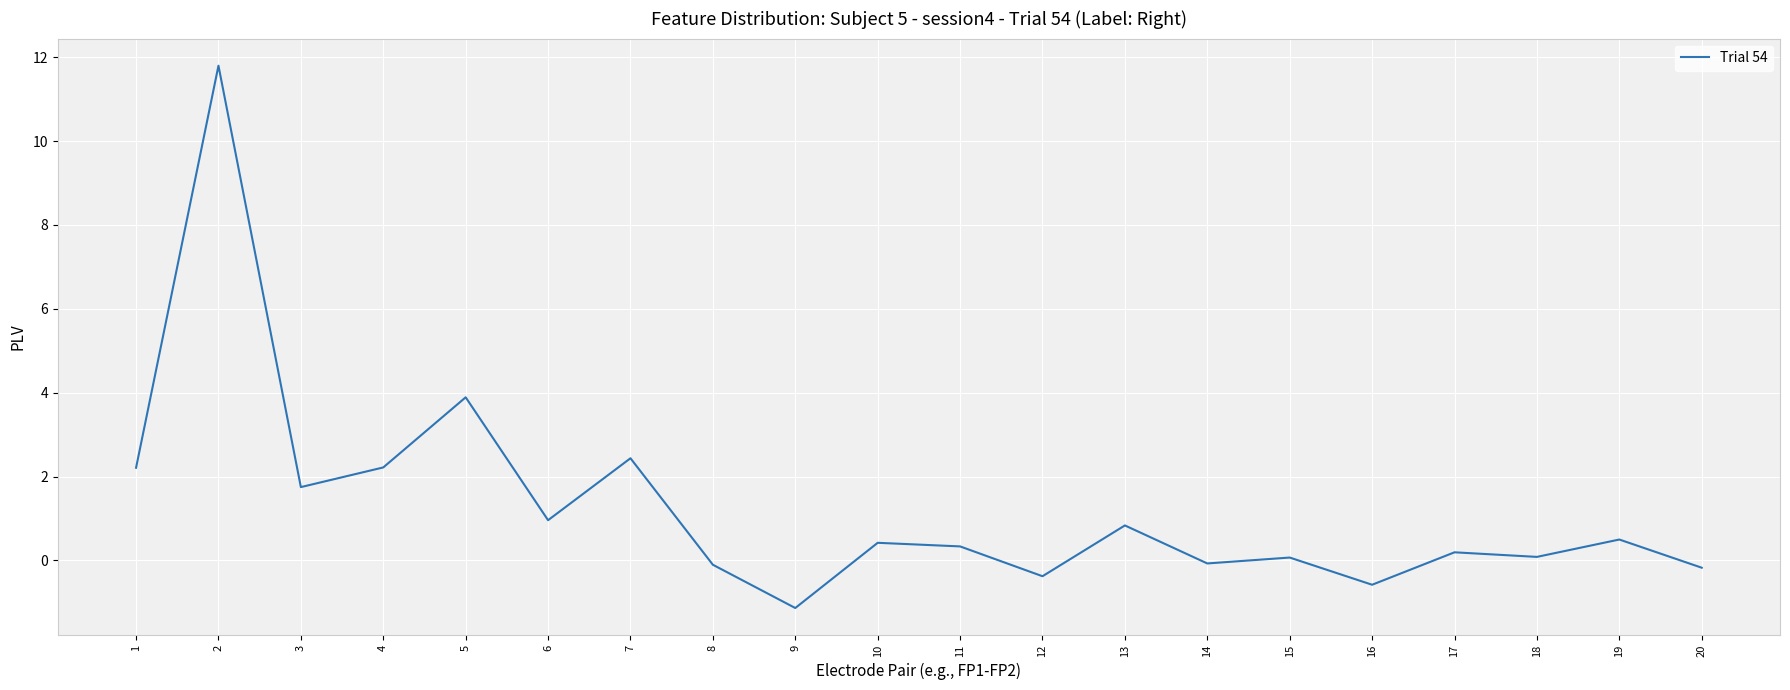

Reading left to right, extract all data points from this chart.

1=2.2	2=11.8	3=1.8	4=2.2	5=3.9	6=1.0	7=2.4	8=-0.1	9=-1.1	10=0.4	11=0.3	12=-0.4	13=0.8	14=-0.1	15=0.1	16=-0.6	17=0.2	18=0.1	19=0.5	20=-0.2